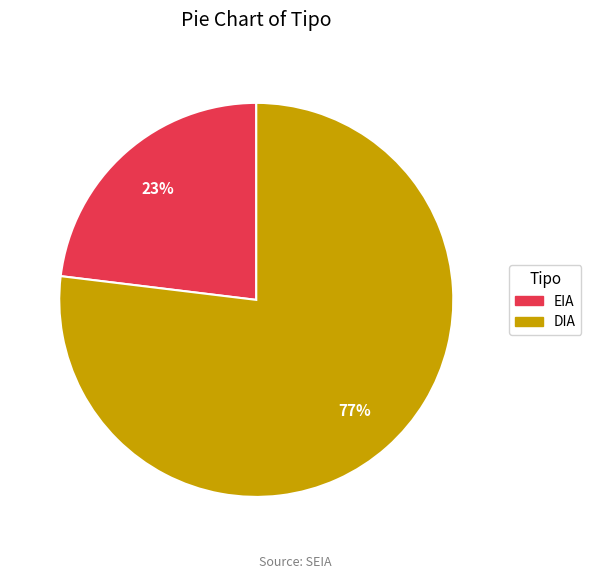

Which category has the smallest portion of the pie?

EIA